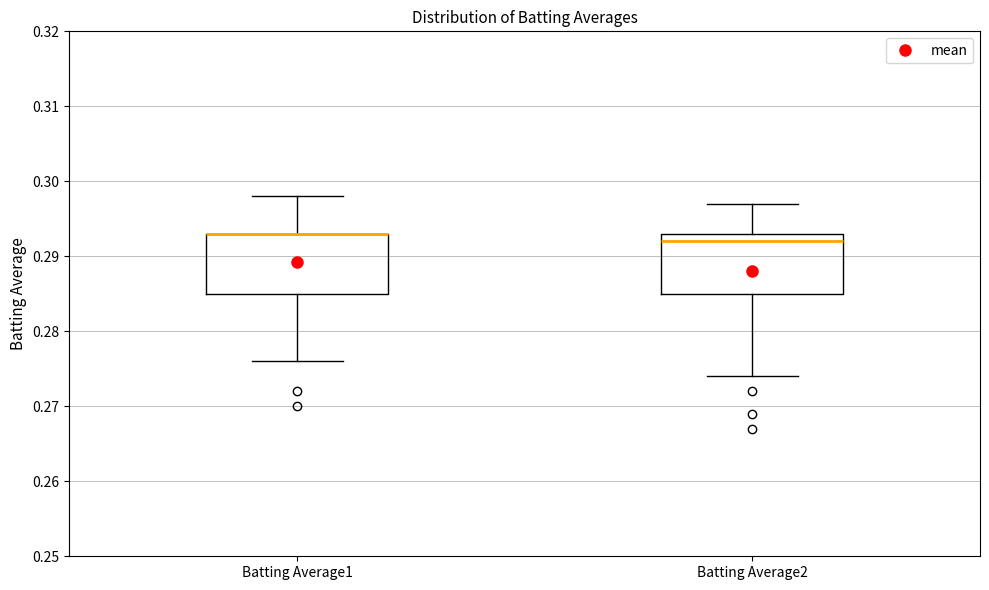

Reading left to right, read every box against the y-axis: the position of its median line, the range the box covers, and the ends of its whiskers. The values are not printed on the chart, so give them approximately, as read against the axis.

Batting Average1: median 0.293 (drawn on the box's upper edge), box 0.285 to 0.293, whiskers 0.276 to 0.298
Batting Average2: median 0.292, box 0.285 to 0.293, whiskers 0.274 to 0.297